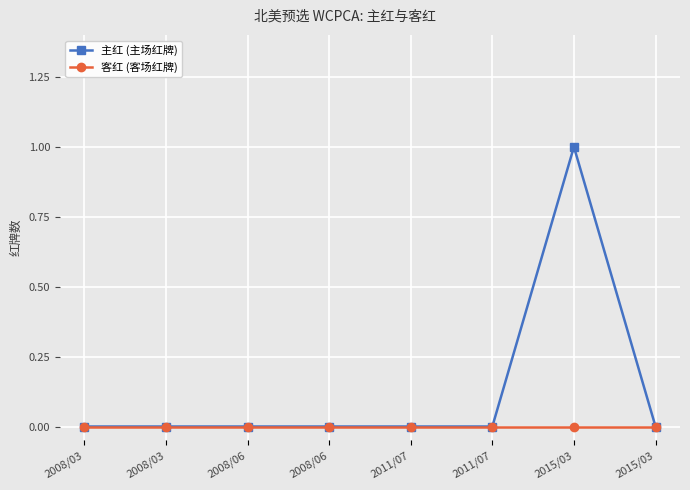

Is this an area chart (filled region under the line)?

No